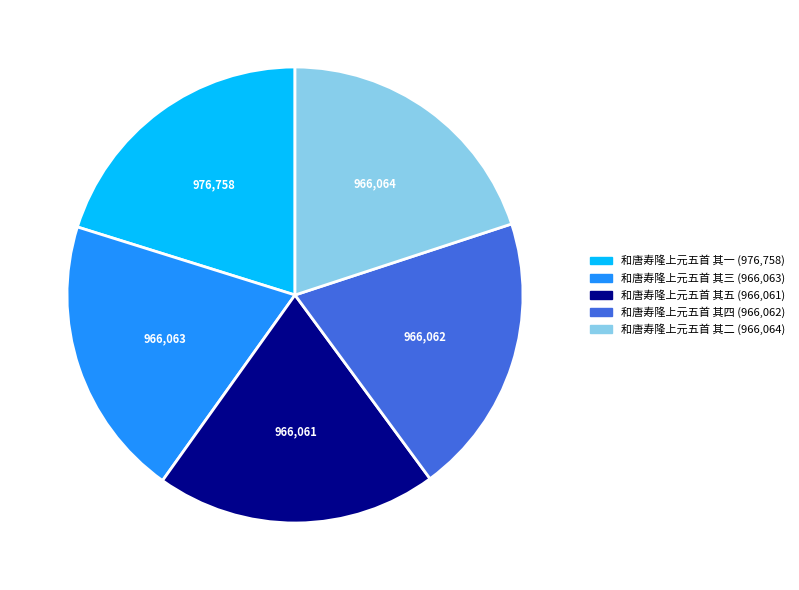

Is it true that 和唐寿隆上元五首 其五 is 8% of the pie?

False